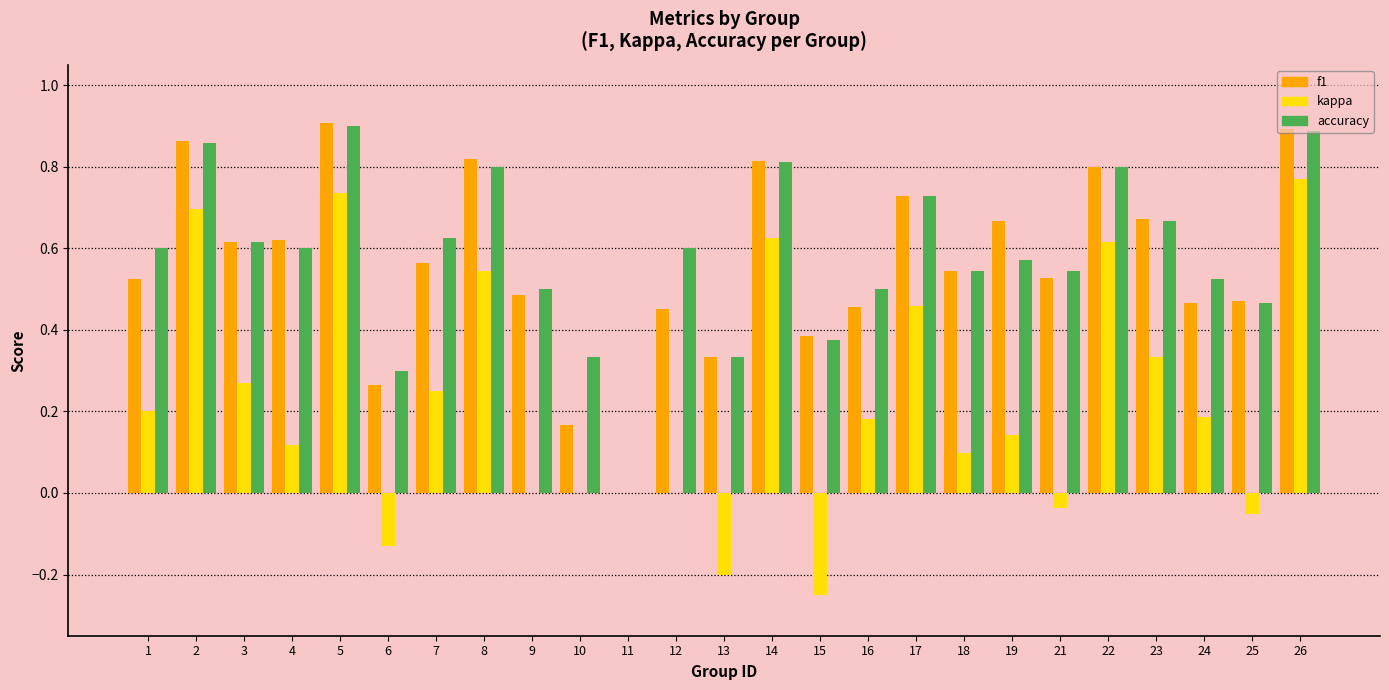

Which series changed the most between 1 and 14?

kappa